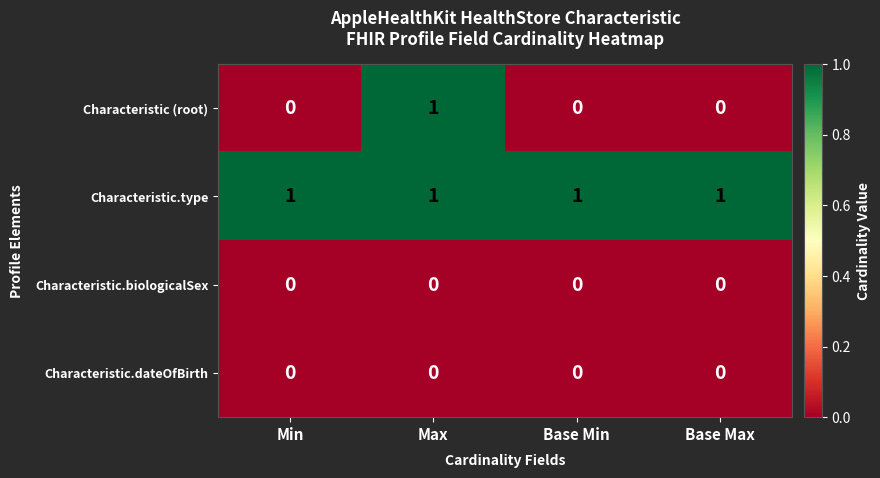

The Characteristic (root) series shows 1 at Min. True or false?

False